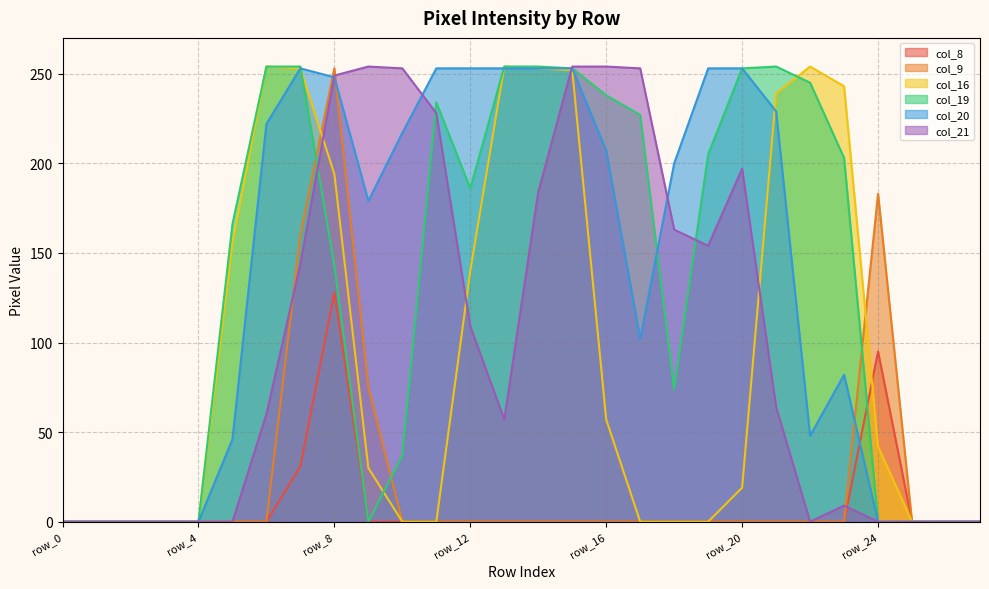

Is it true that col_20 equals 60 at row_5?

False